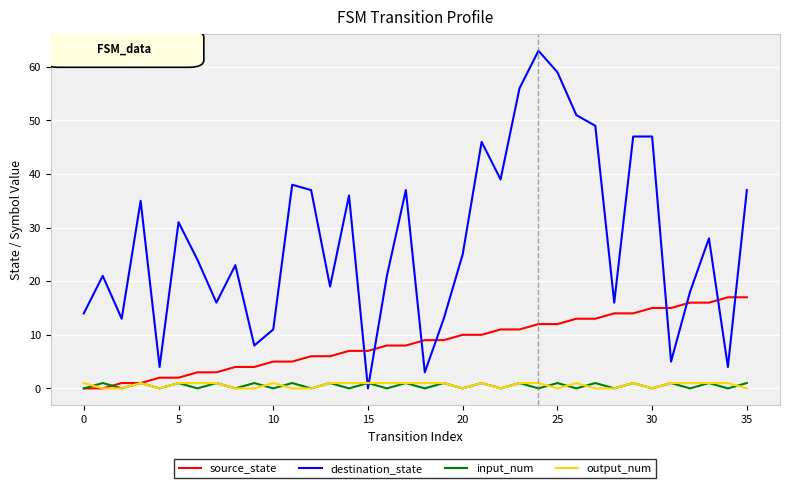

Which series has the largest total across all categories?

destination_state